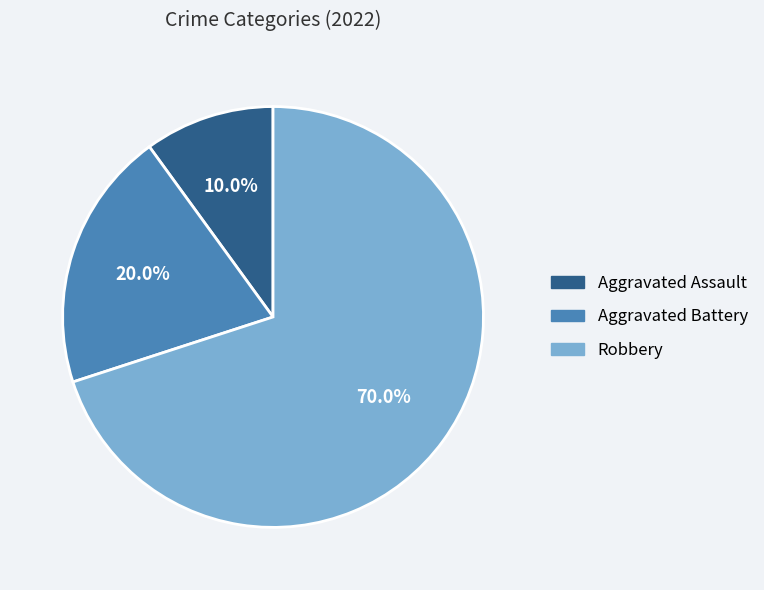

Is there a majority slice in this chart?

Yes